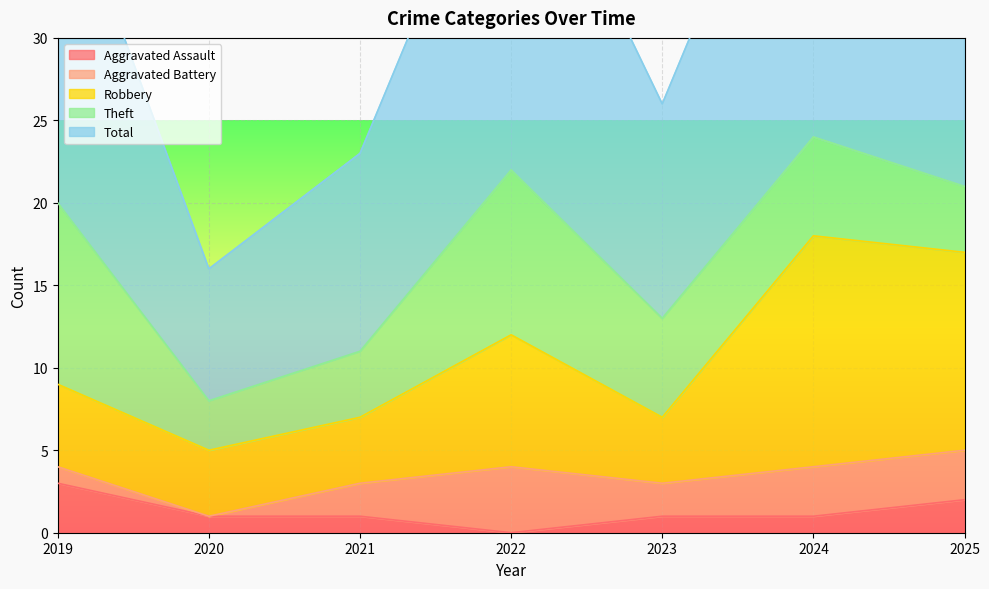

What is the approximate value of Total at 2023, to the nearest 5?

25